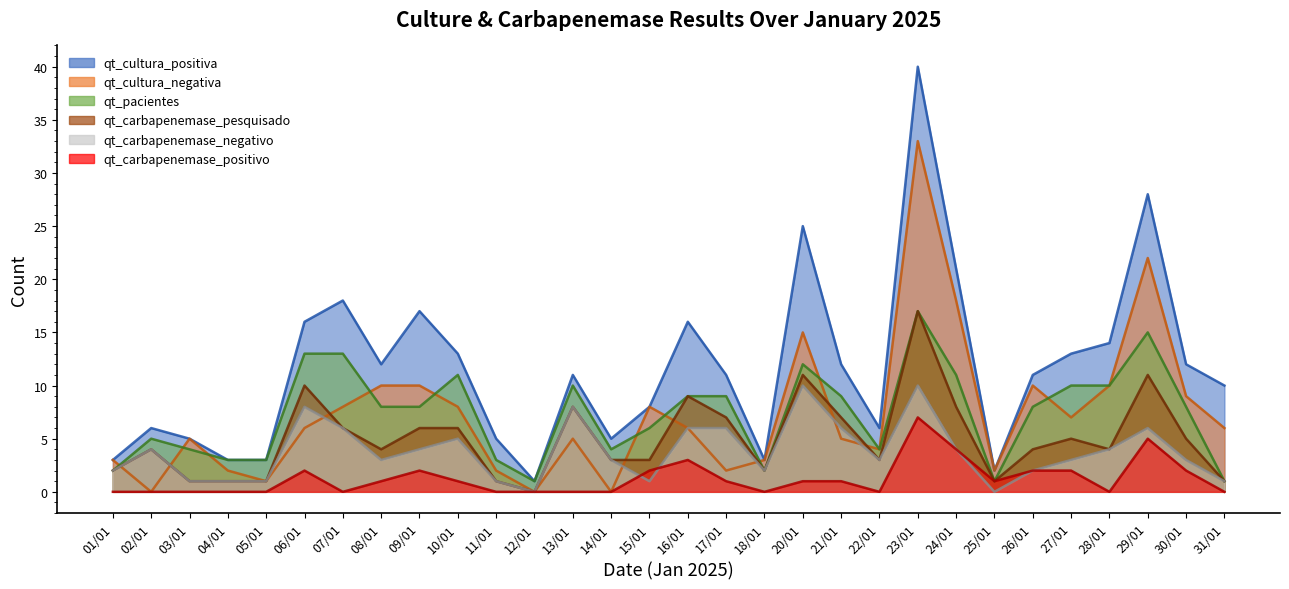

How many lines are shown in the chart?

6